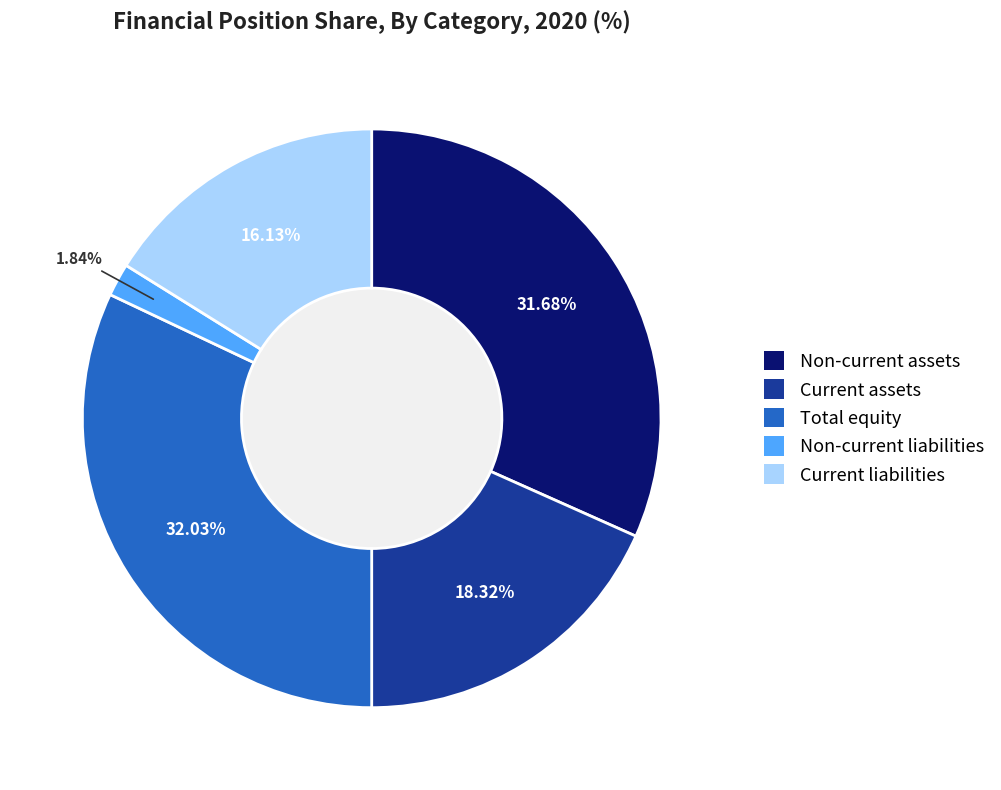

To the nearest percent, what is the combined percentage of Non-current liabilities and Current liabilities?

18%